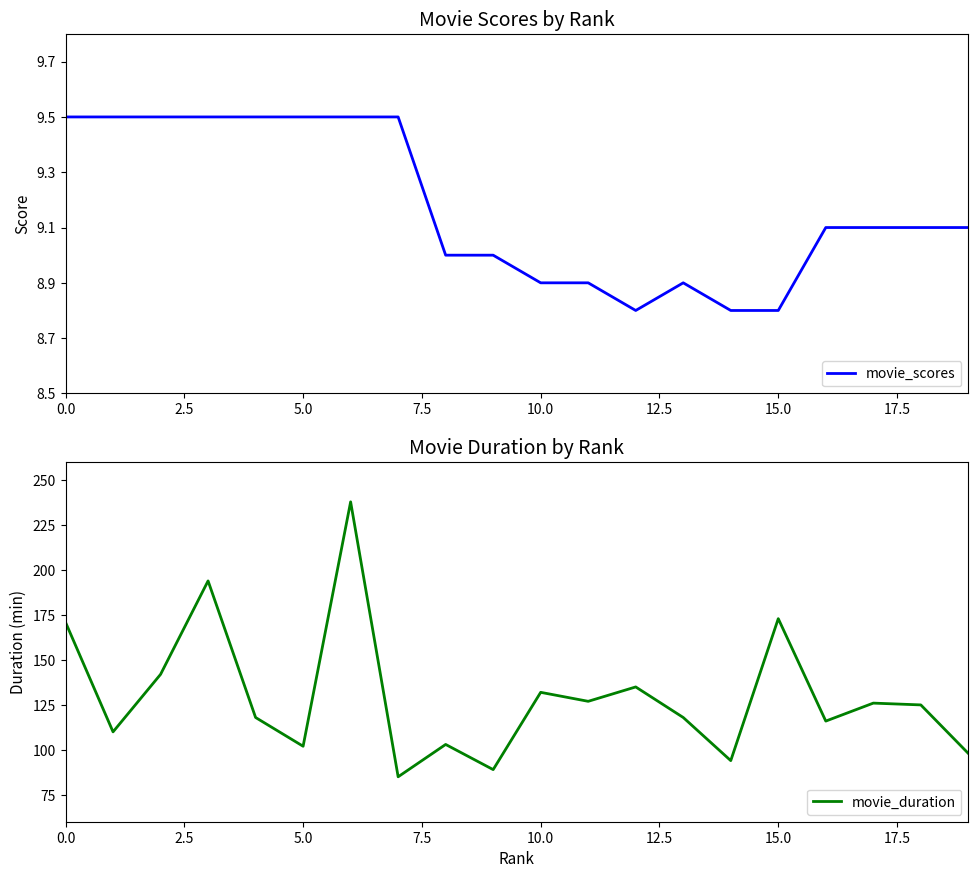

Which series has the largest total across all categories?

movie_duration